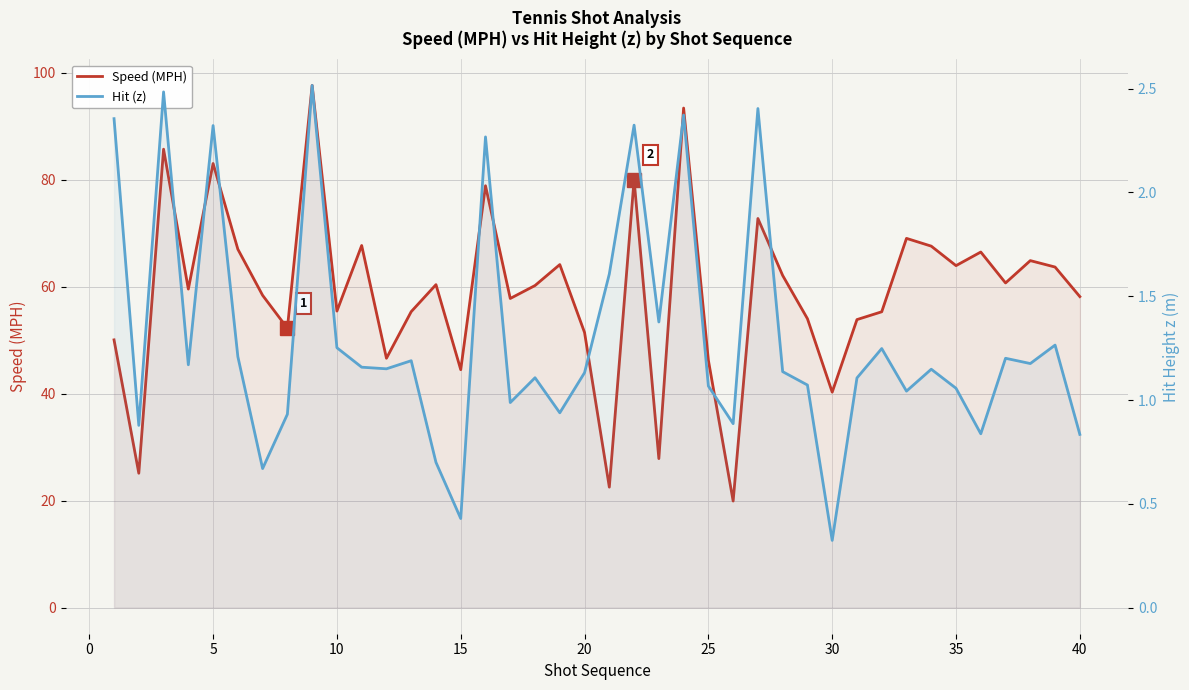

How many lines are shown in the chart?

2